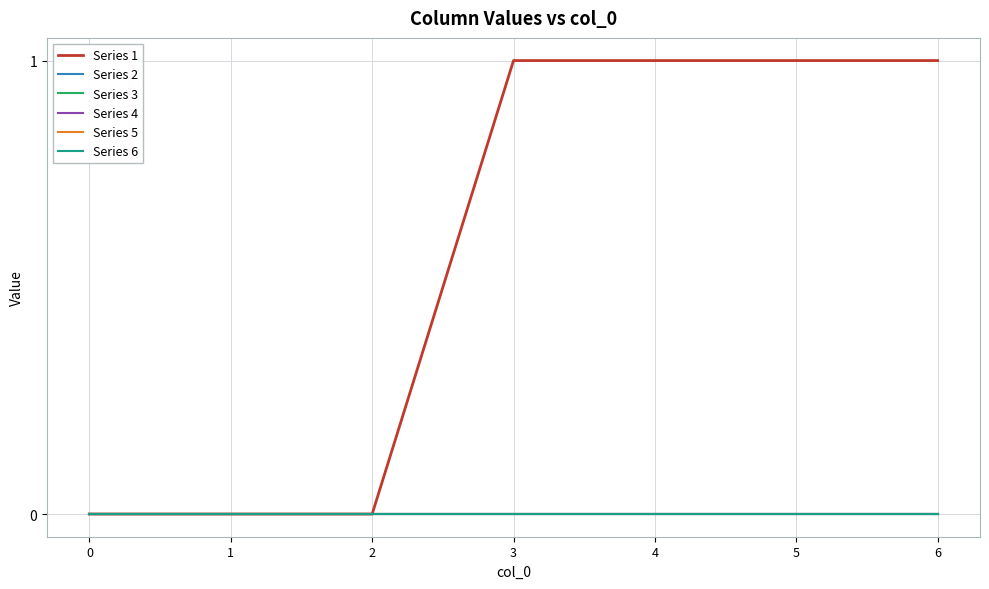

Which series changed the most between 0 and 1?

Series 1